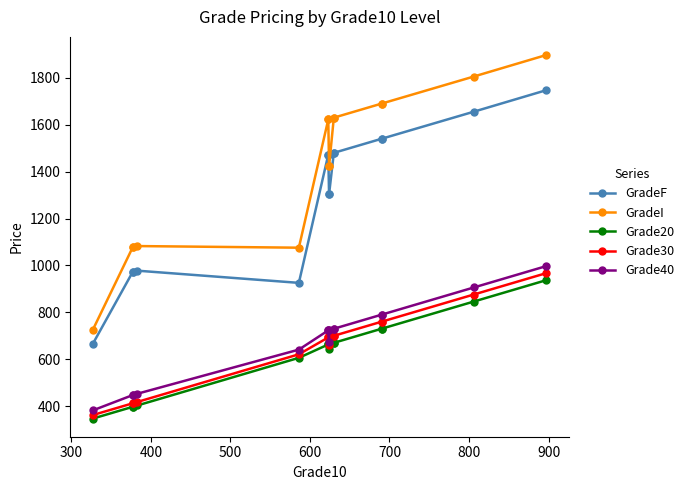

What is the total value across all series at 600?

3869.4